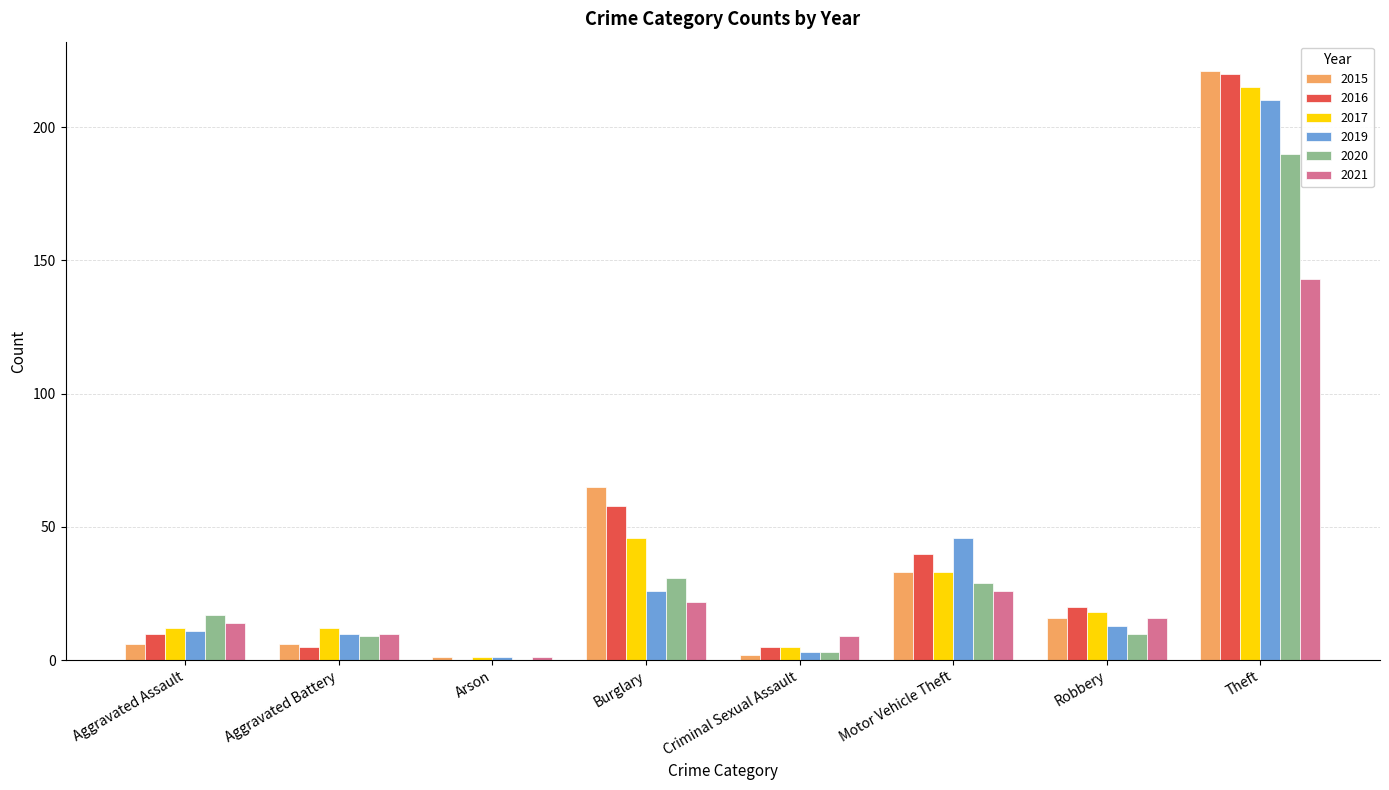

The value of 2019 at Robbery is 13. True or false?

True